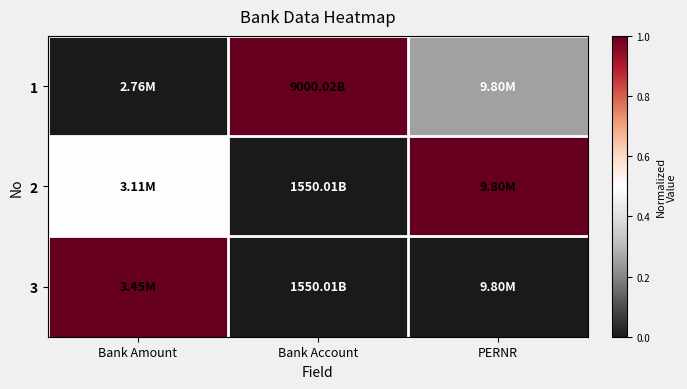

Which series has the largest total across all categories?

2